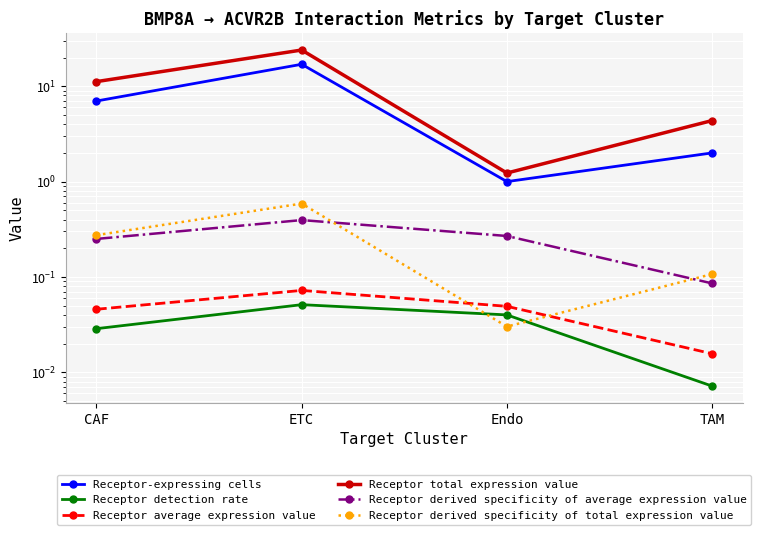

Which category has the lowest value across all series?

TAM